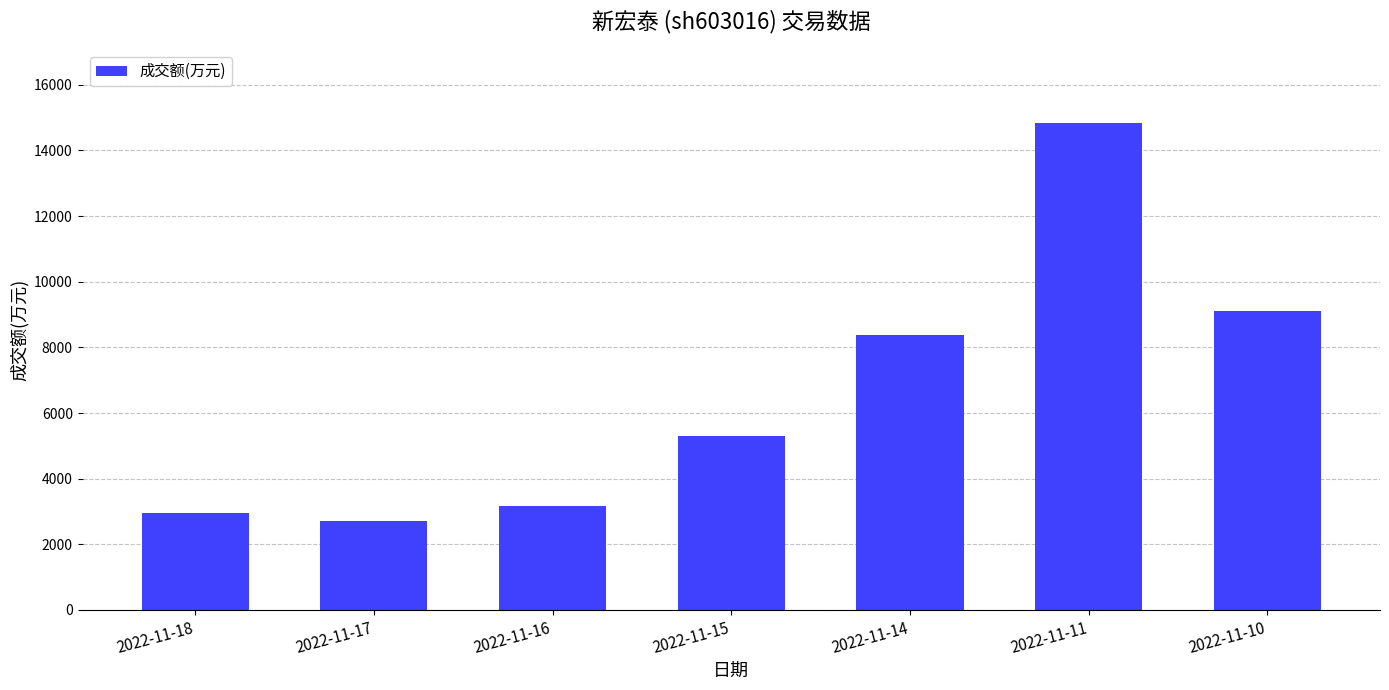

List the labels in order of value, largest first.

2022-11-11, 2022-11-10, 2022-11-14, 2022-11-15, 2022-11-16, 2022-11-18, 2022-11-17